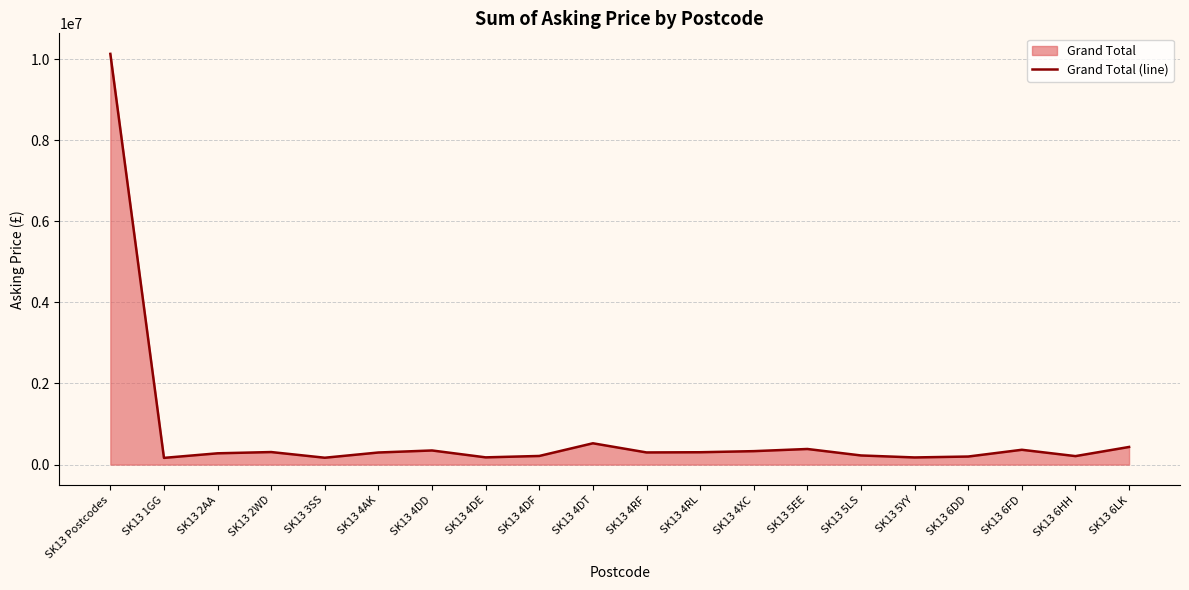

What is the average value?

777445